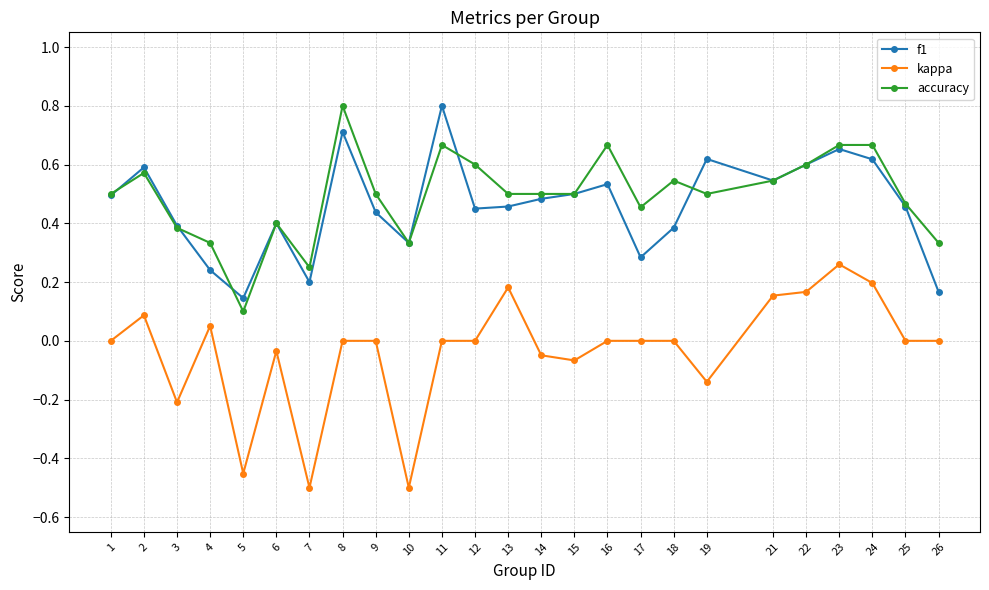

What is the total value across all series at 16?

1.2